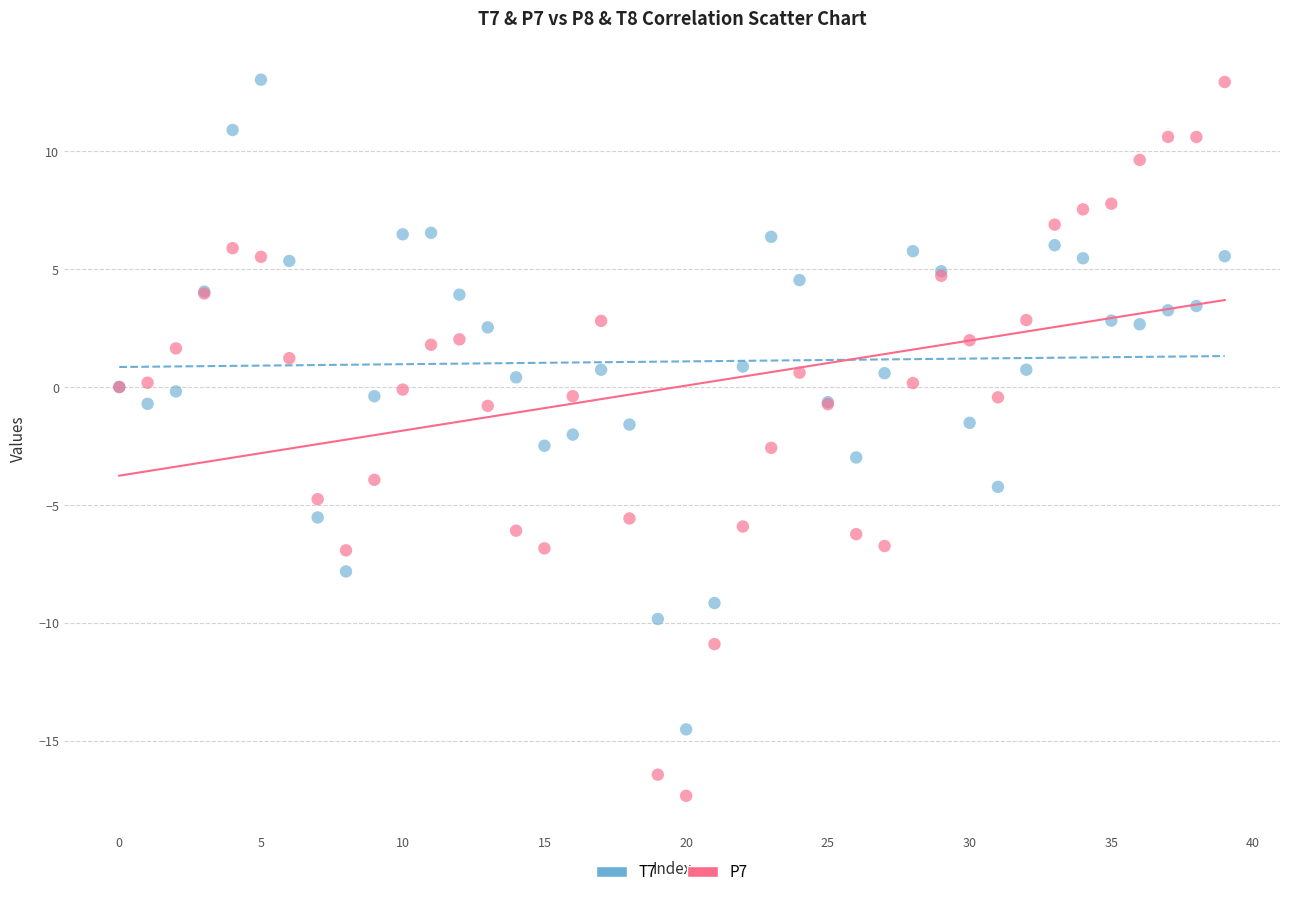

Which series has the largest Y range (max minus min)?

P7